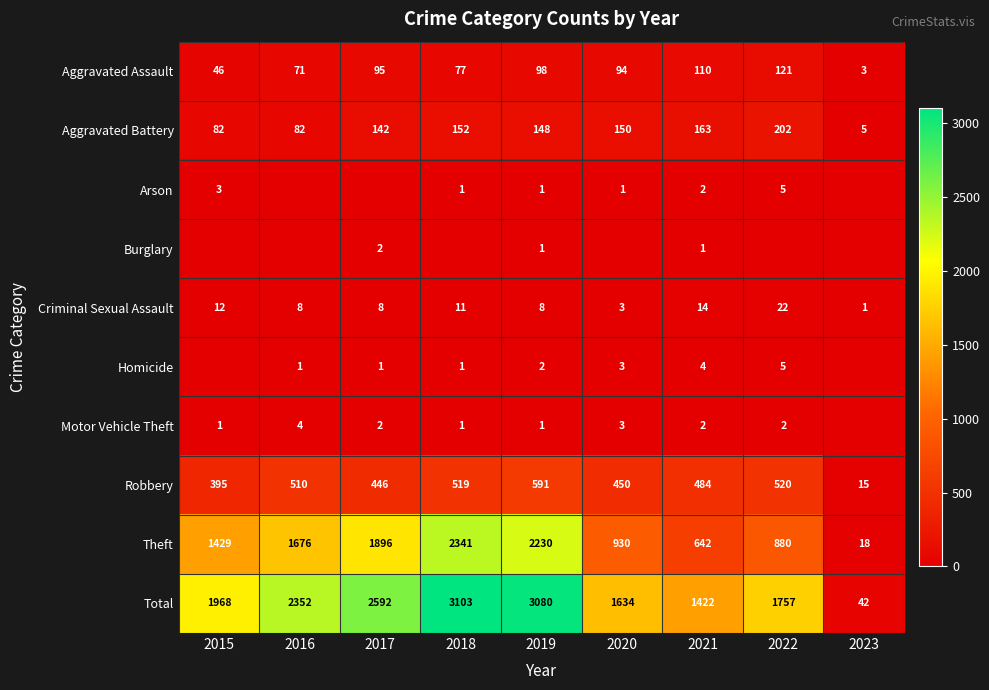

Count the number of categories in the chart.

9